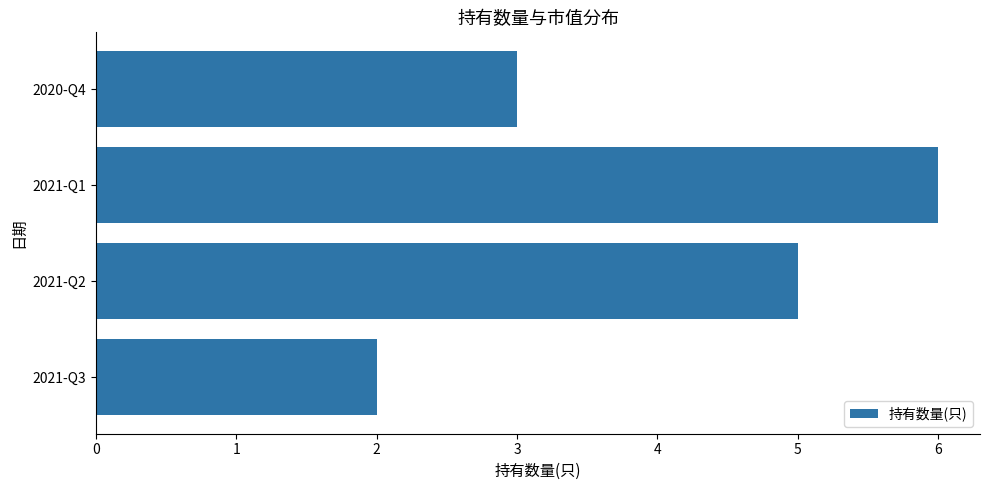

How many bars are there in total?

4